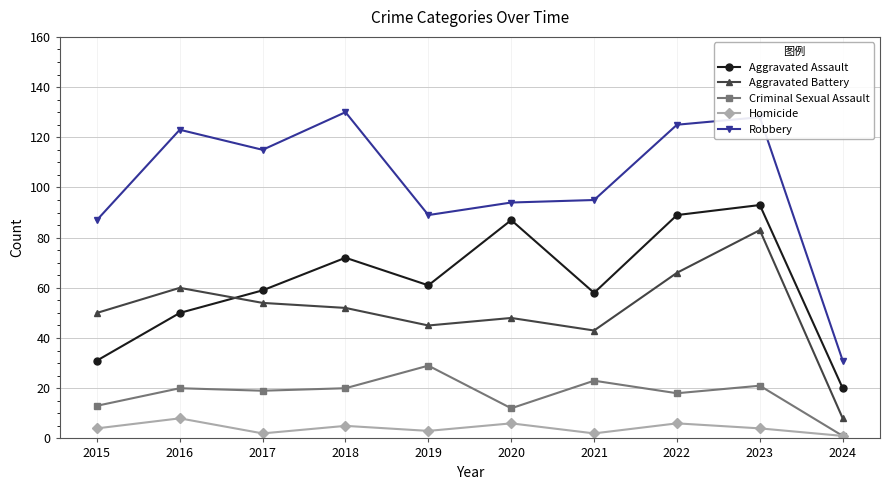

What is the sum of the Aggravated Battery values at 2018 and 2016?

112